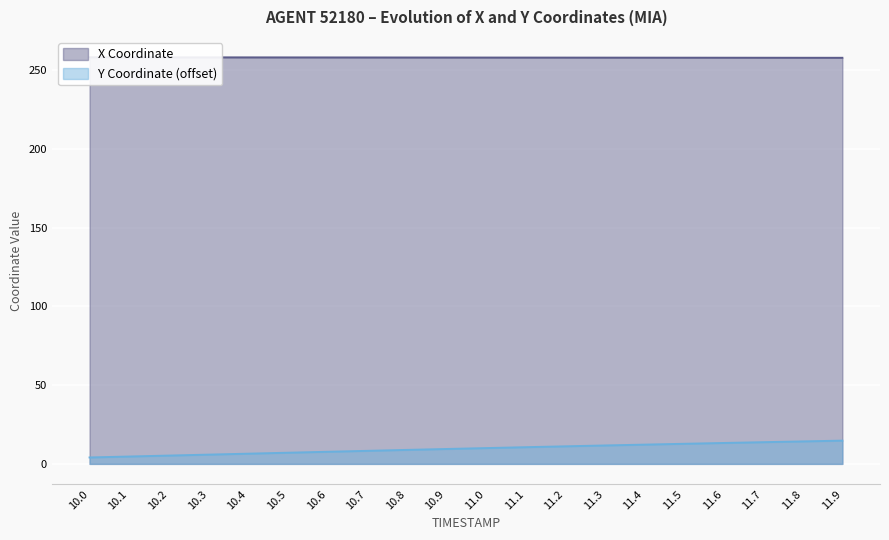

The value of Y at 11.6 is 21.3. True or false?

False